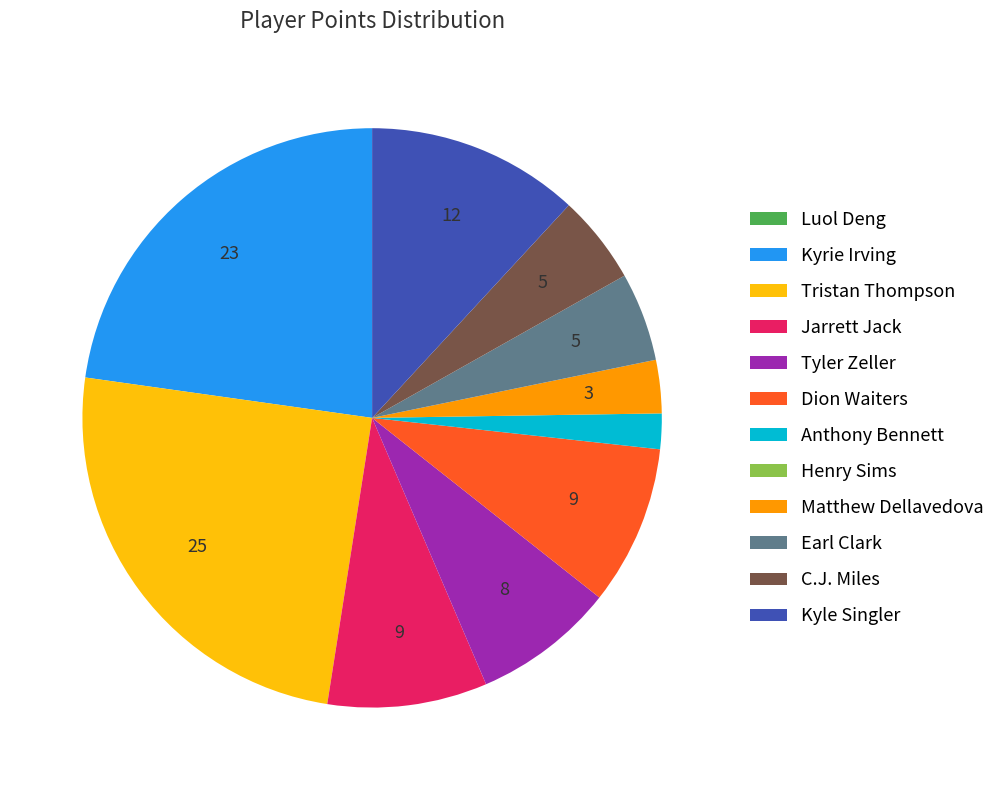

Between Tyler Zeller and Anthony Bennett, which is larger?

Tyler Zeller